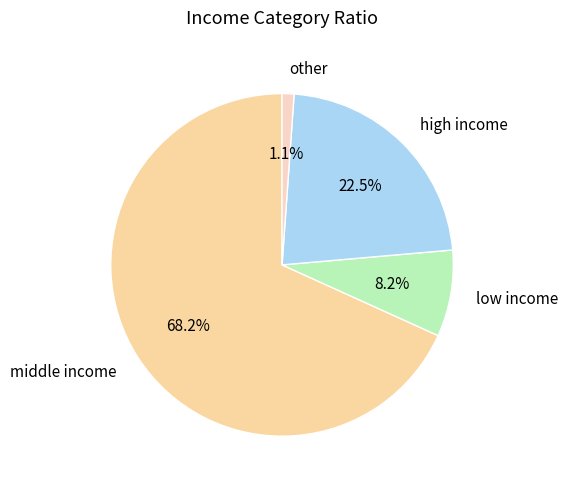

Is there a majority slice in this chart?

Yes